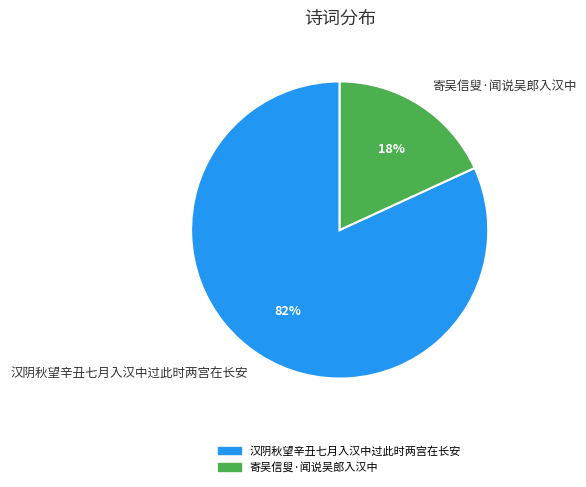

To the nearest percent, what percentage of the pie is 寄吴信叟·闻说吴郎入汉中?

18%